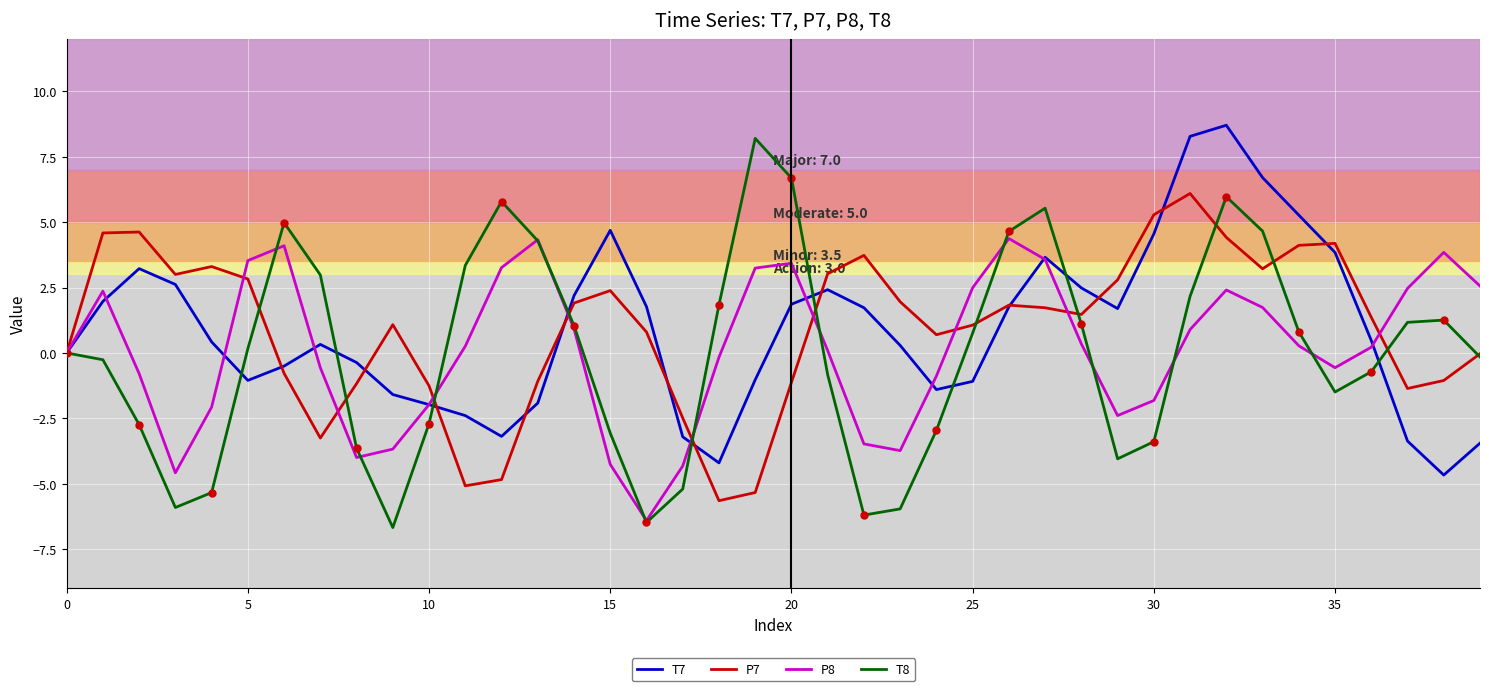

True or false: T7 has a value of 2.3 at 15.

False